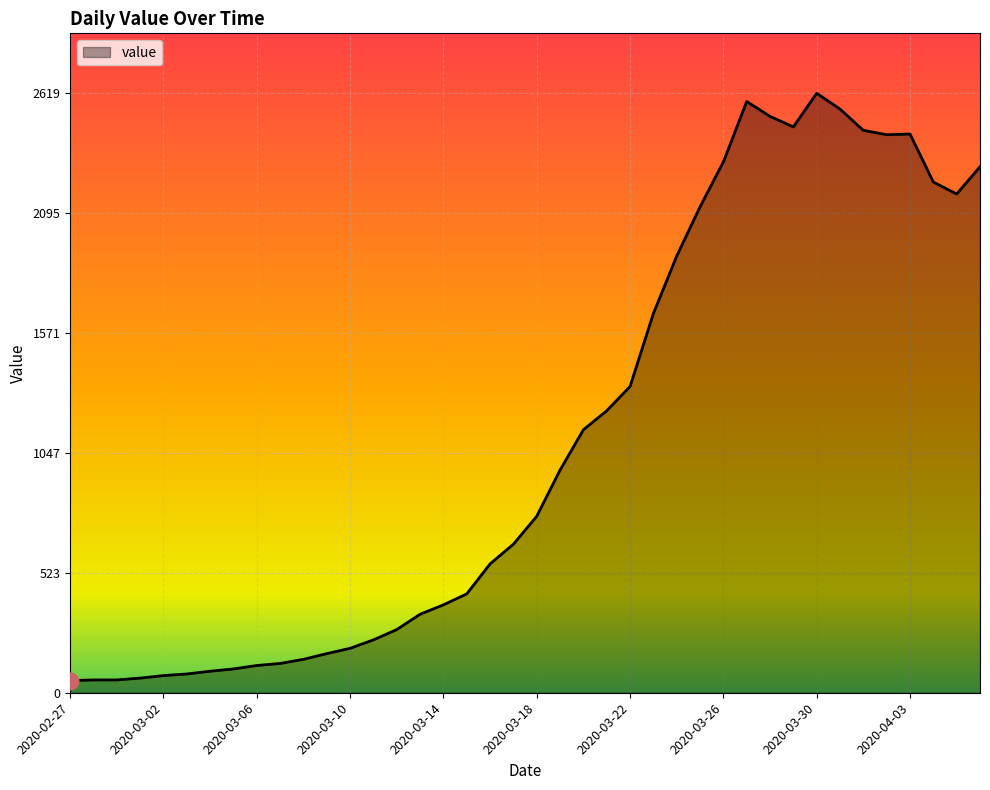

What is the greatest value displayed?

2619